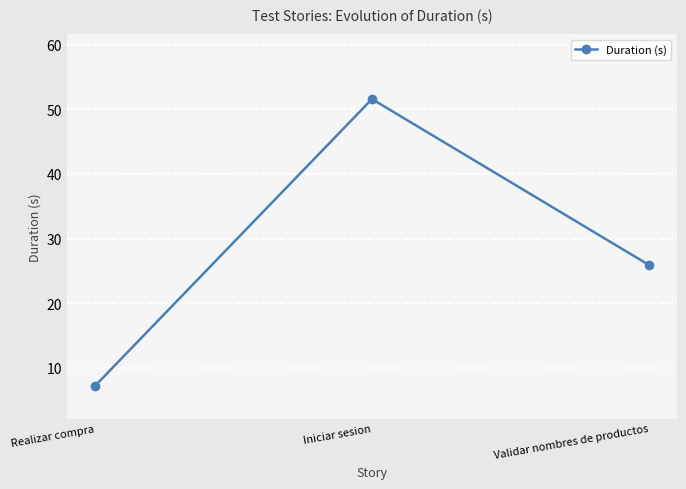

Approximately how many times larger is the value at Realizar compra compared to Validar nombres de productos?

0.3